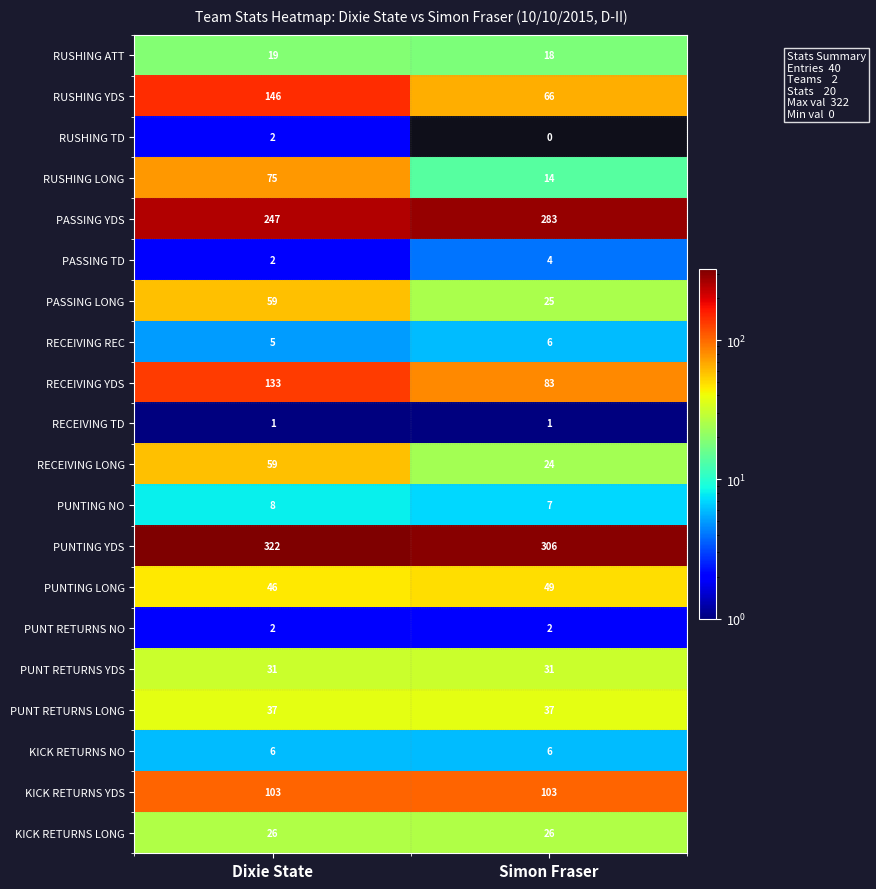

What is the difference between the maximum and minimum values in the PUNTING LONG series?

3